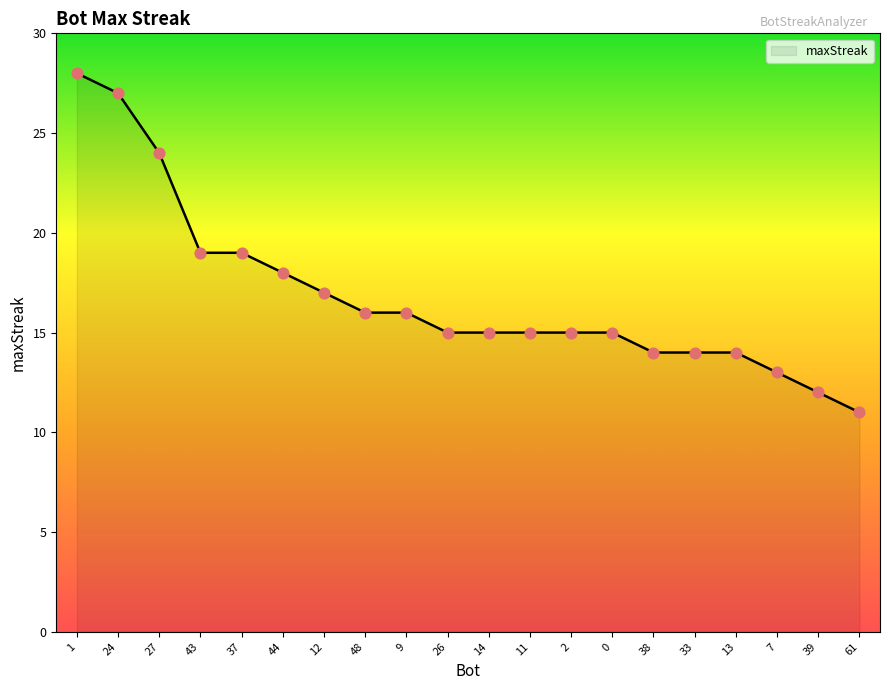

Between 12 and 44, which is larger?

44